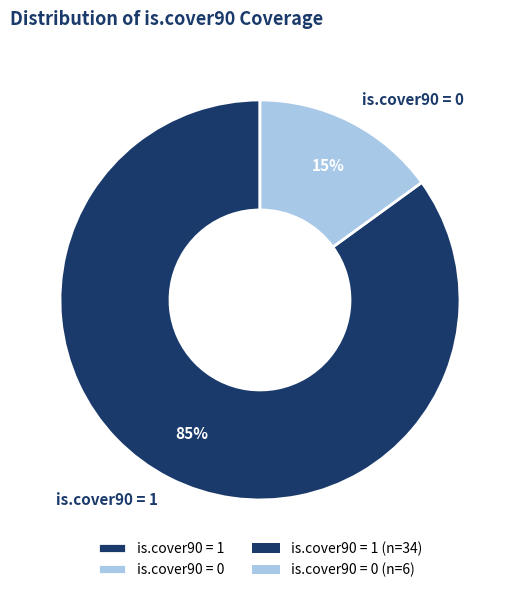

The is.cover90 = 1 slice represents 85% of the pie. True or false?

True